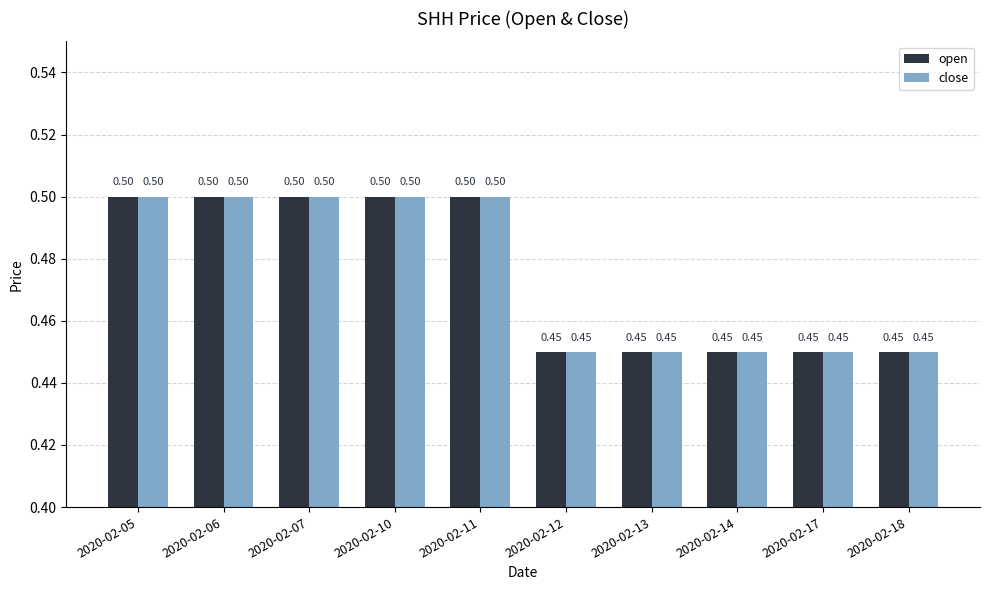

What is the sum of all open values?

4.8